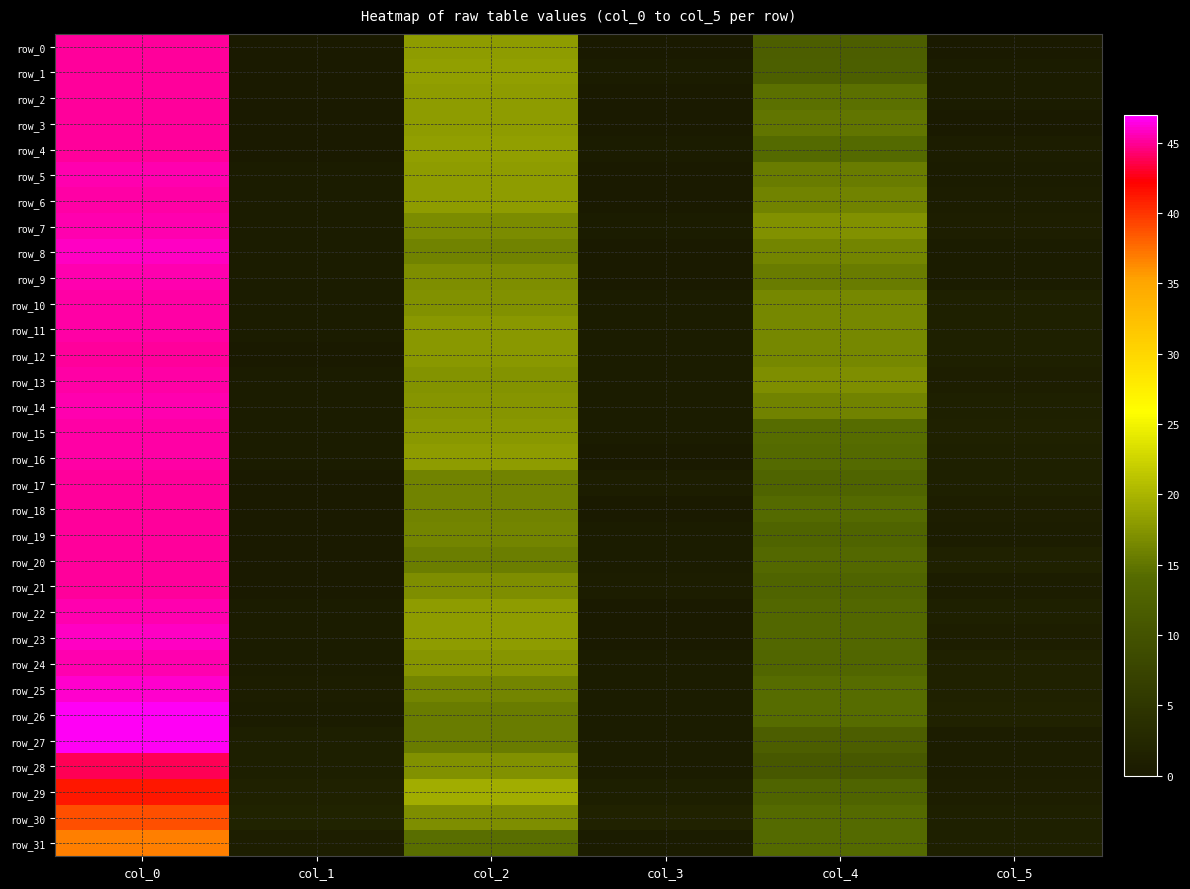

The row_10 series shows 0.4 at col_1. True or false?

True